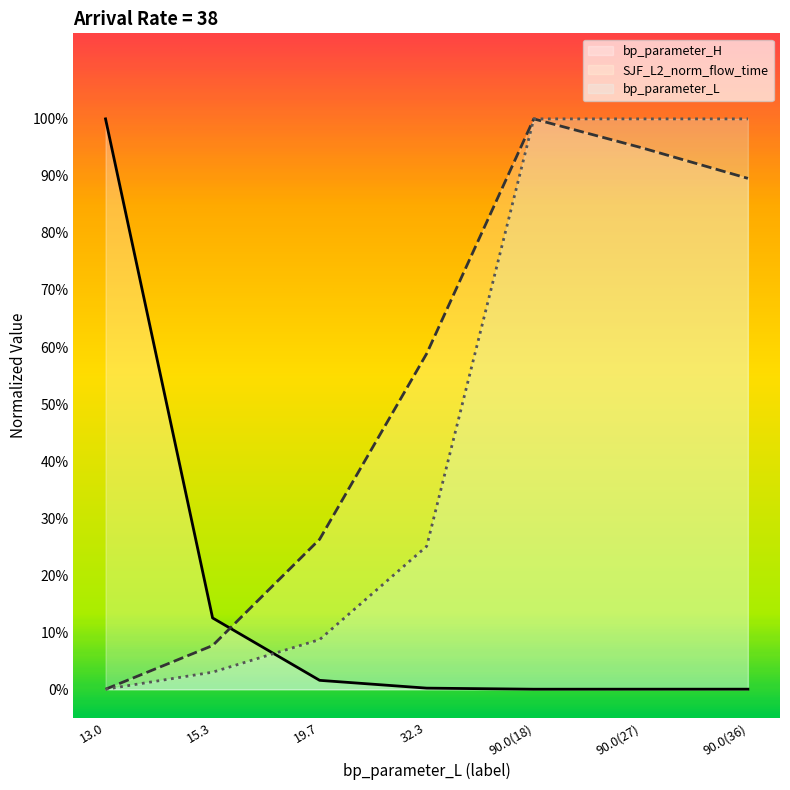

At which category is the sum across all series the highest?

90.0(18)